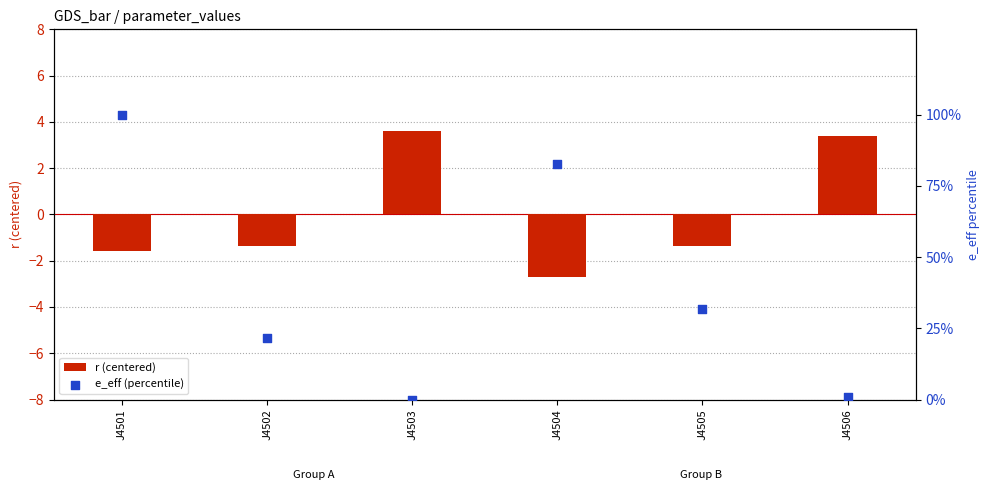

At which category is the sum across all series the highest?

J4501